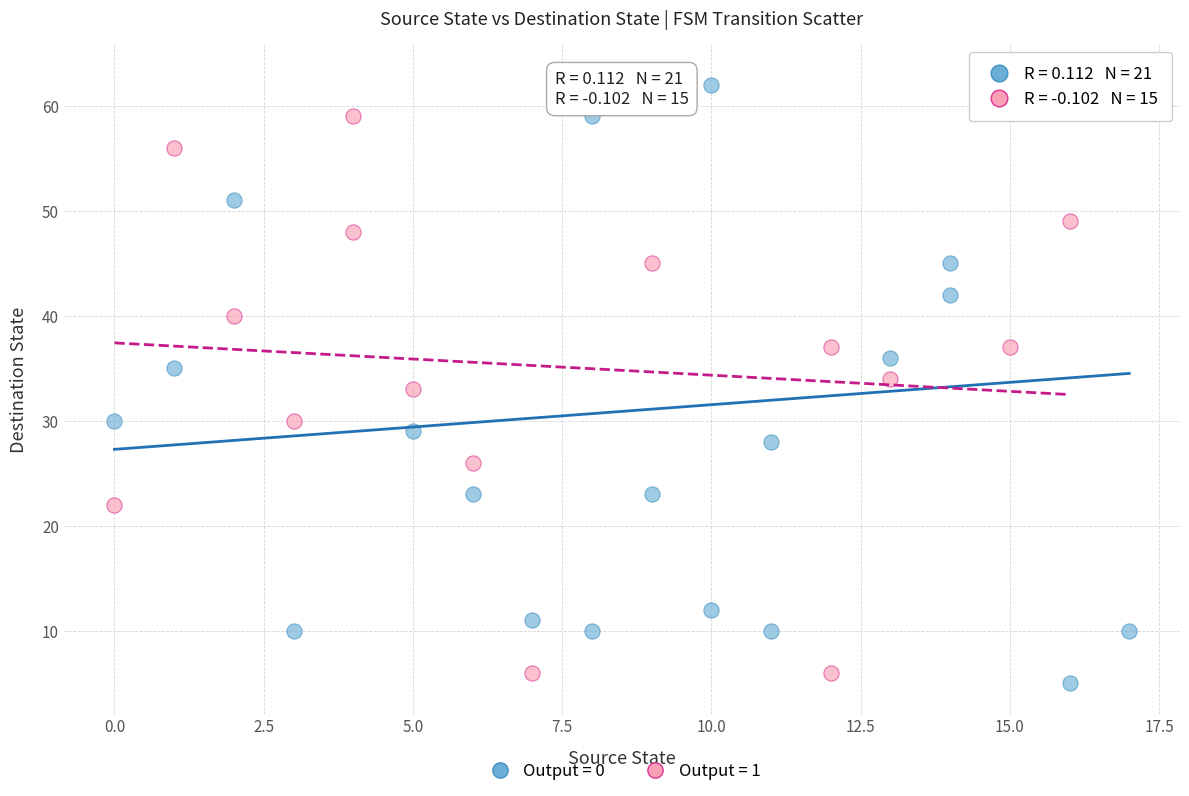

Which series contains the highest Y value?

Output = 0